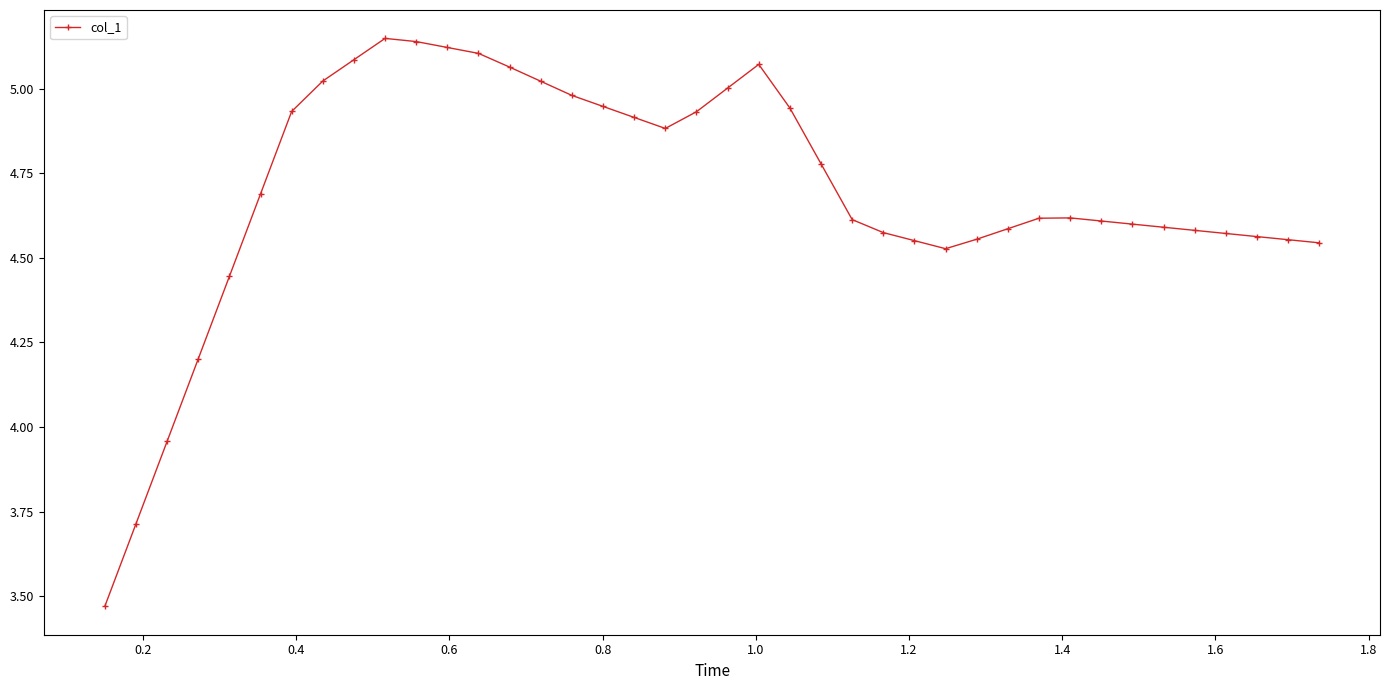

True or false: the data has more than 0 interior local peaks.

True